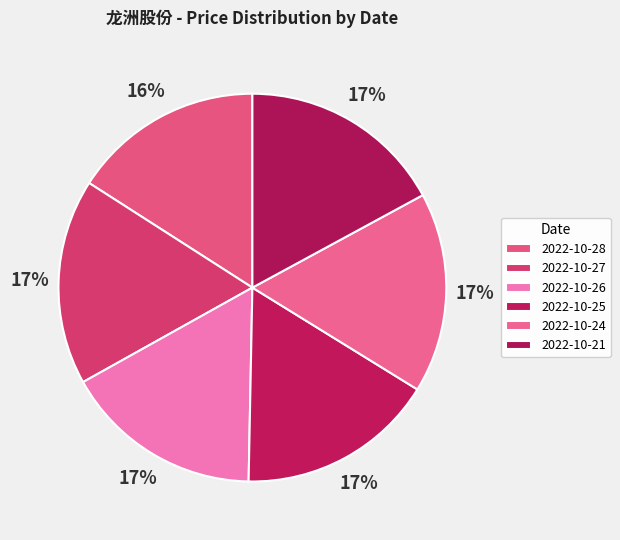

To the nearest percent, what is the combined percentage of 2022-10-25 and 2022-10-24?

33%